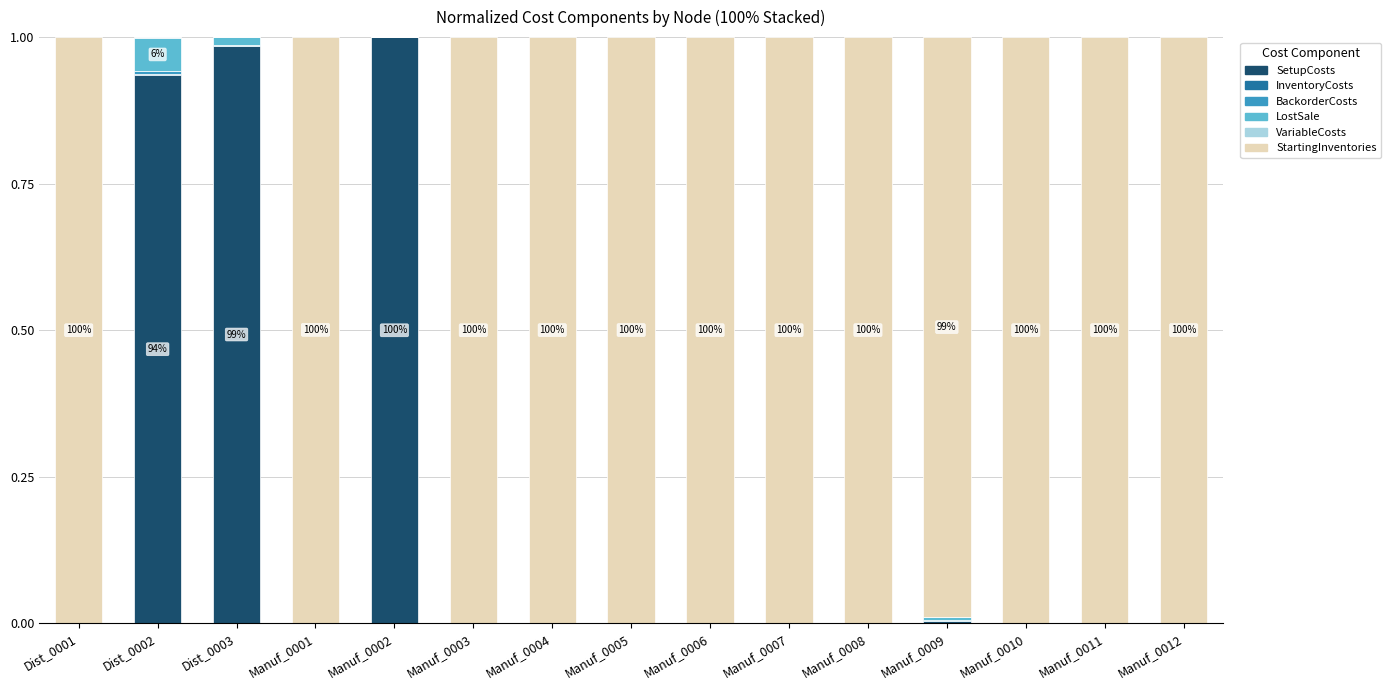

Are the bars grouped side by side (vs. stacked)?

No